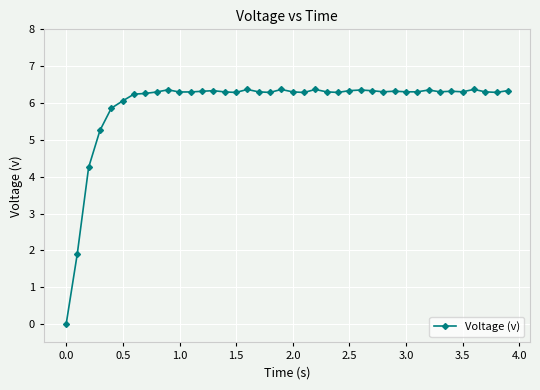

True or false: the data has more than 0 interior local peaks.

True